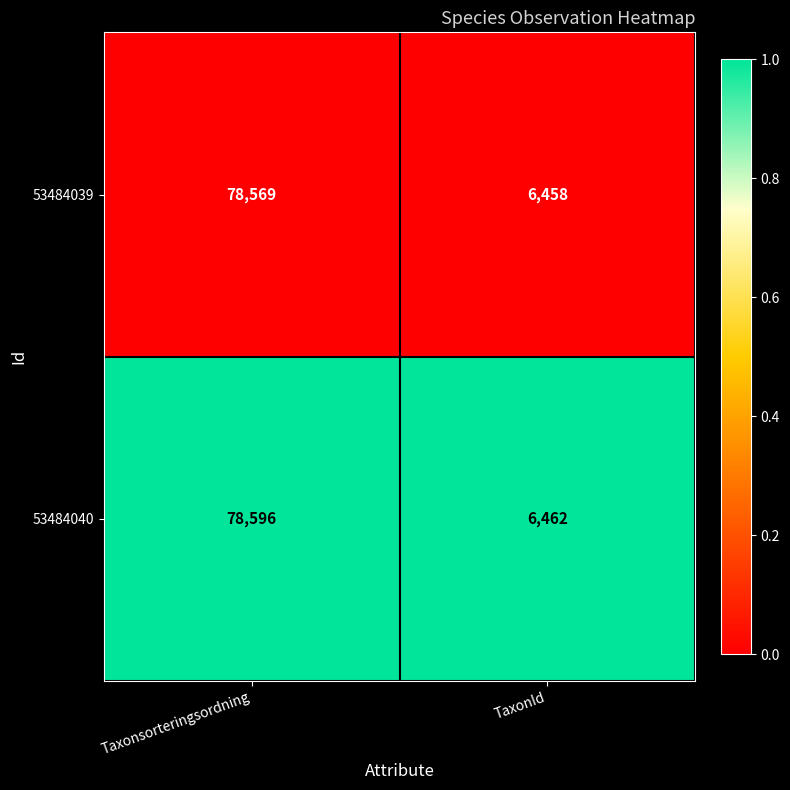

List the series in order of their peak value, highest first.

53484040, 53484039